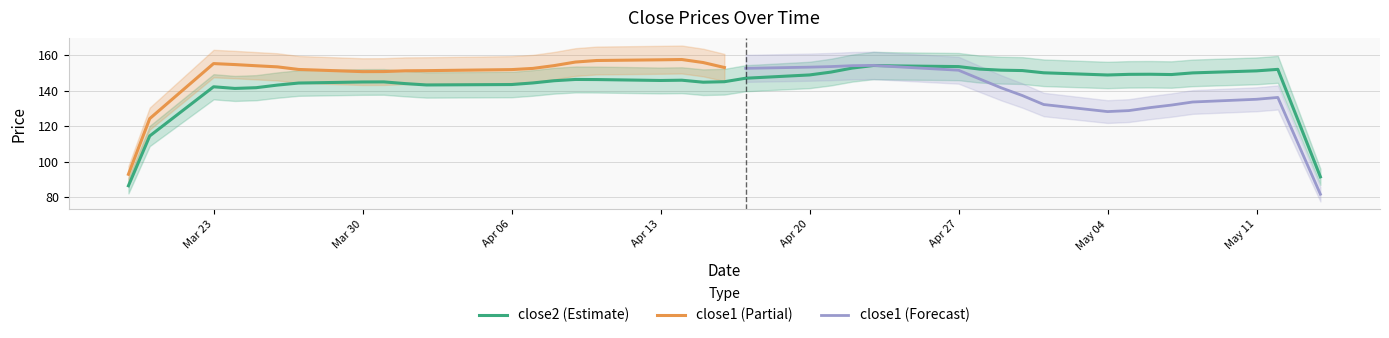

Does the chart have visible grid lines?

Yes